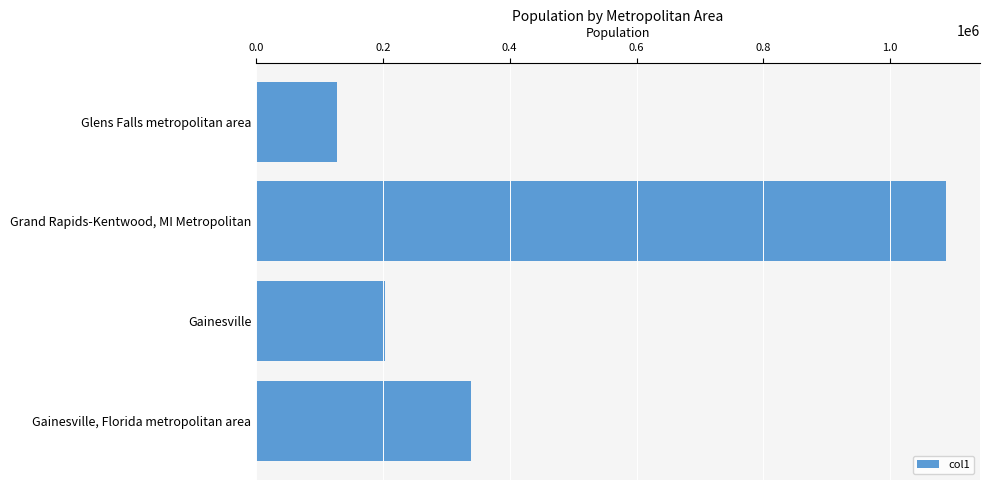

What is the approximate value at Gainesville, to the nearest 50?

203150